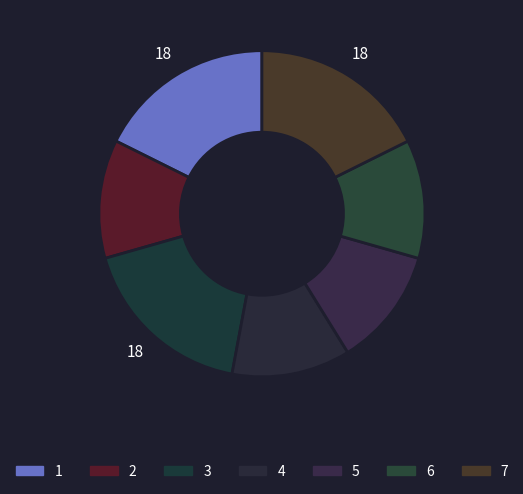

What percentage is the 4 slice, to the nearest percent?

12%